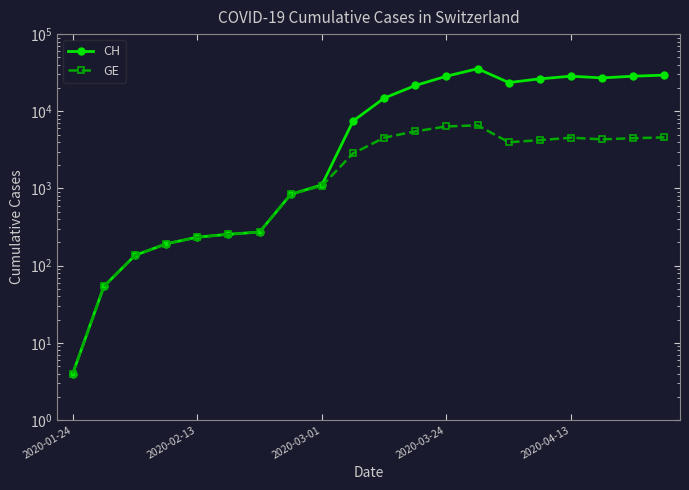

The value of GE at 2020-03-24 is 324. True or false?

False